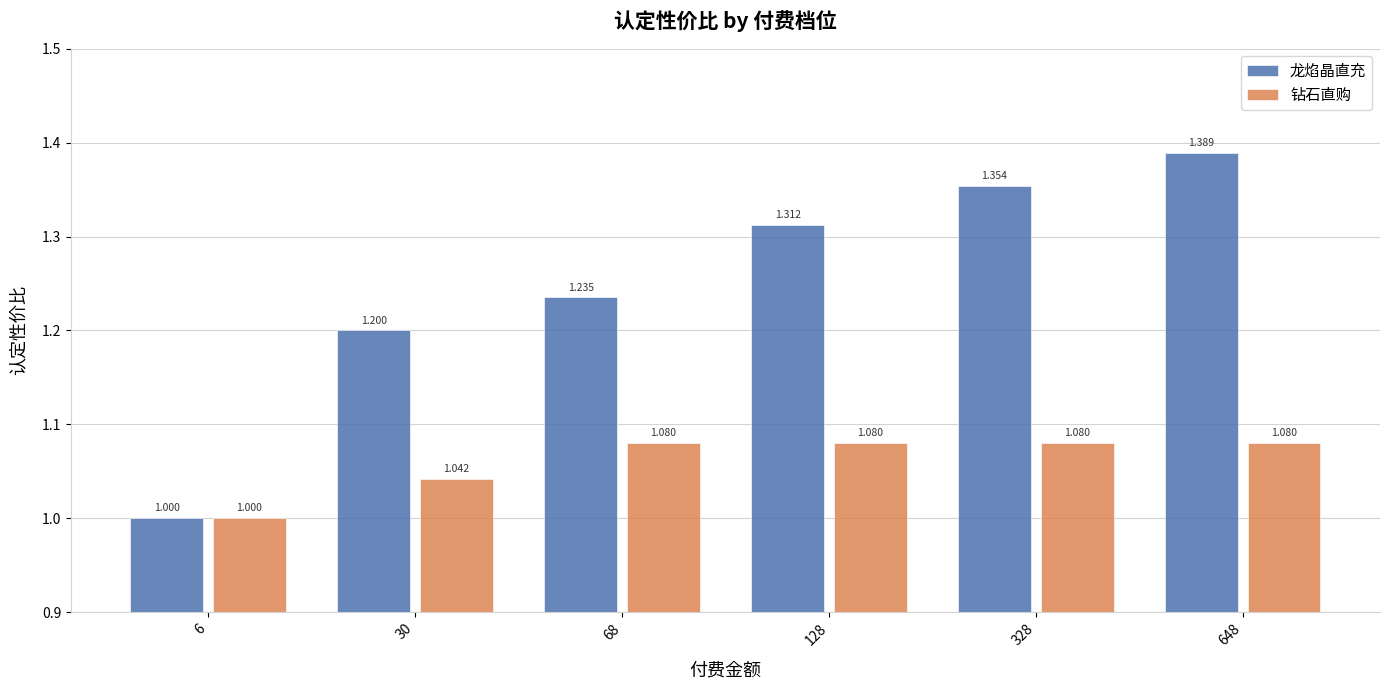

Between 6 and 68, which series saw the biggest shift?

龙焰晶直充